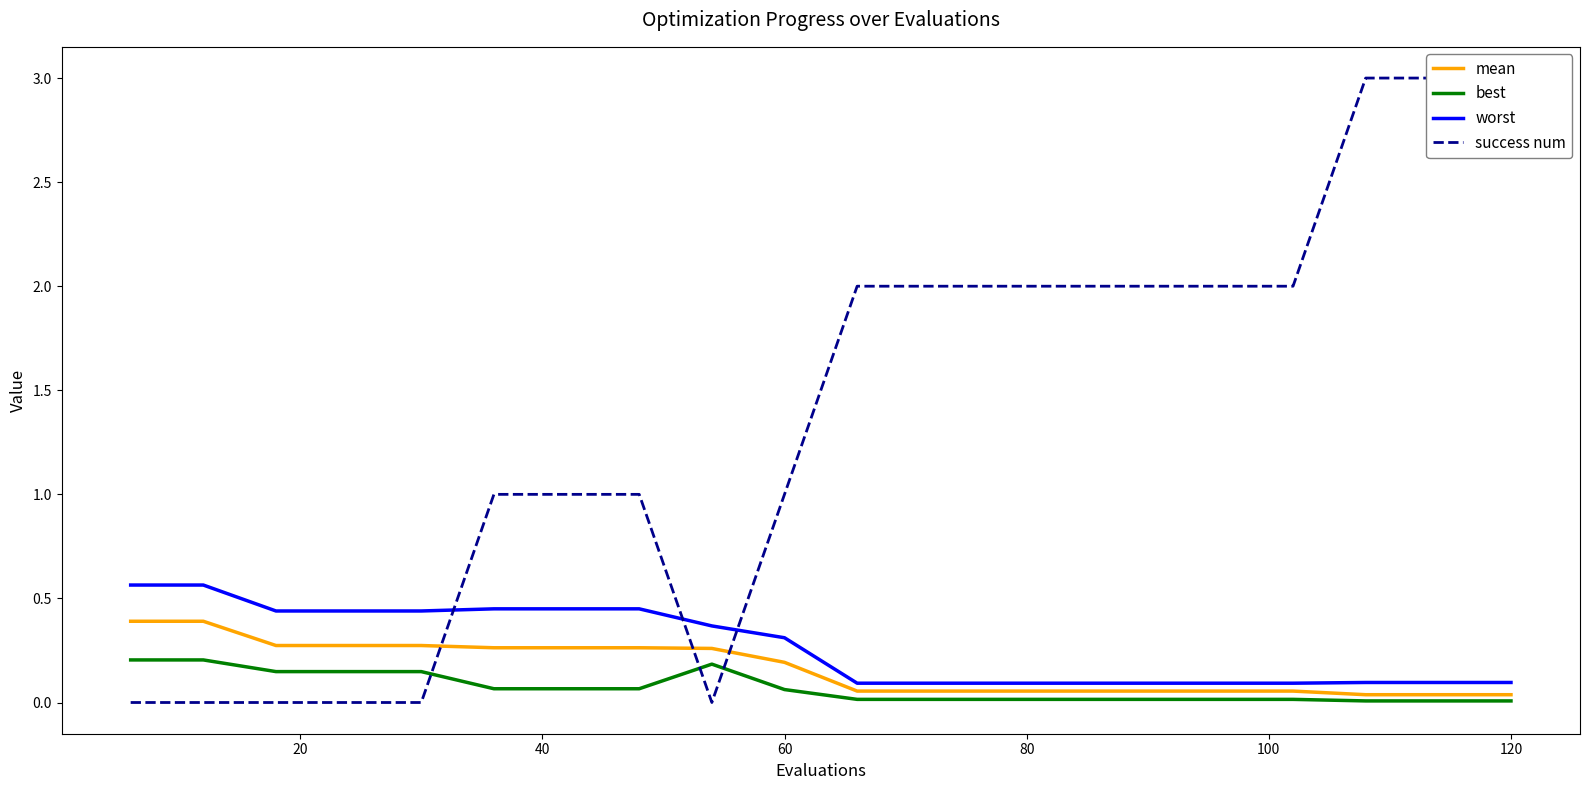

Reading left to right, what are all the values shown in this chart?

mean: 0.4	0.4	0.3	0.3	0.3	0.3	0.3	0.3	0.3	0.2	0.1	0.1	0.1	0.1	0.1	0.1	0.1	0.0	0.0	0.0
best: 0.2	0.2	0.1	0.1	0.1	0.1	0.1	0.1	0.2	0.1	0.0	0.0	0.0	0.0	0.0	0.0	0.0	0.0	0.0	0.0
worst: 0.6	0.6	0.4	0.4	0.4	0.4	0.4	0.4	0.4	0.3	0.1	0.1	0.1	0.1	0.1	0.1	0.1	0.1	0.1	0.1
success num: 0.0	0.0	0.0	0.0	0.0	1.0	1.0	1.0	0.0	1.0	2.0	2.0	2.0	2.0	2.0	2.0	2.0	3.0	3.0	3.0